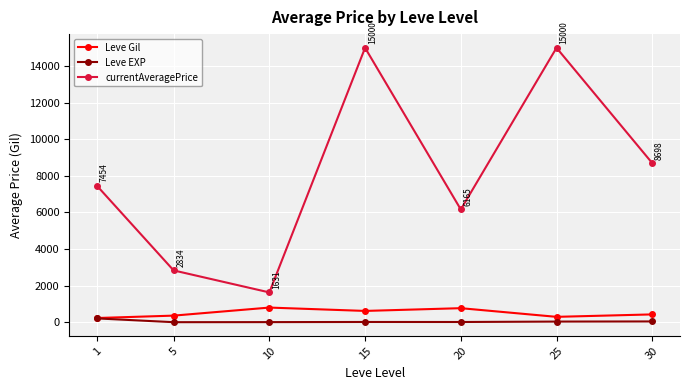

What is the spread (max minus min) of values at 20?

6150.3